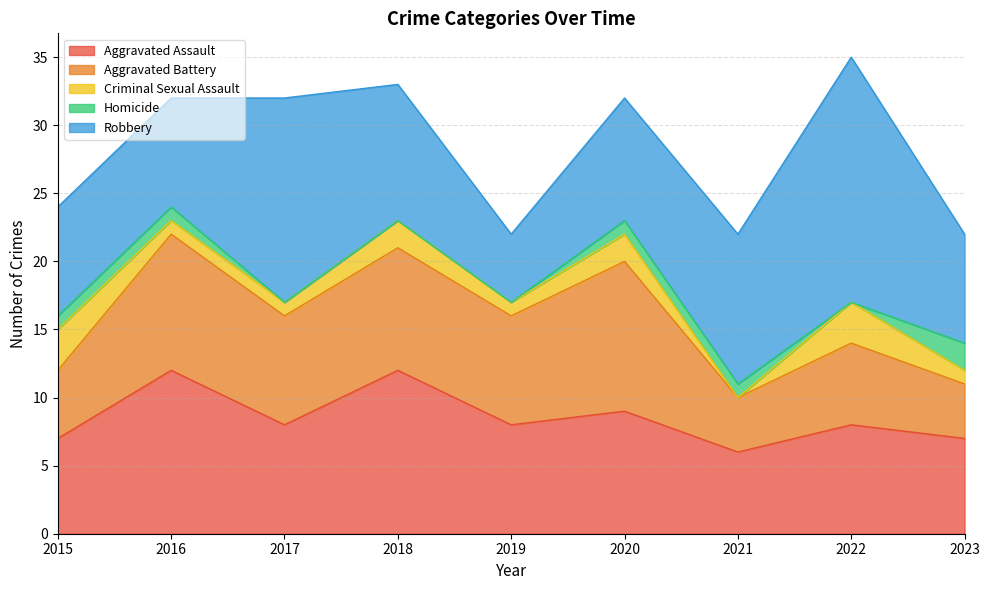

At 2018, list the series in order from smallest to largest.

Homicide, Criminal Sexual Assault, Aggravated Battery, Robbery, Aggravated Assault